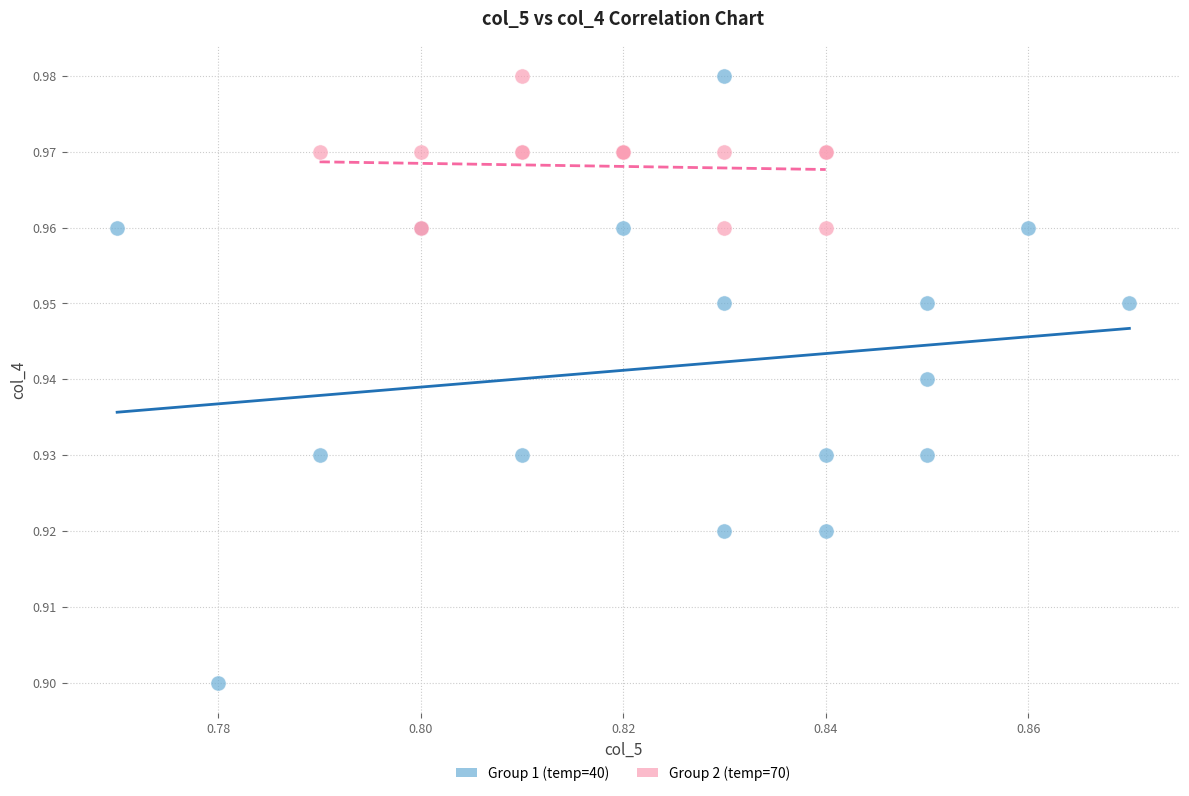

Which series has the largest Y range (max minus min)?

Group 1 (temp=40)